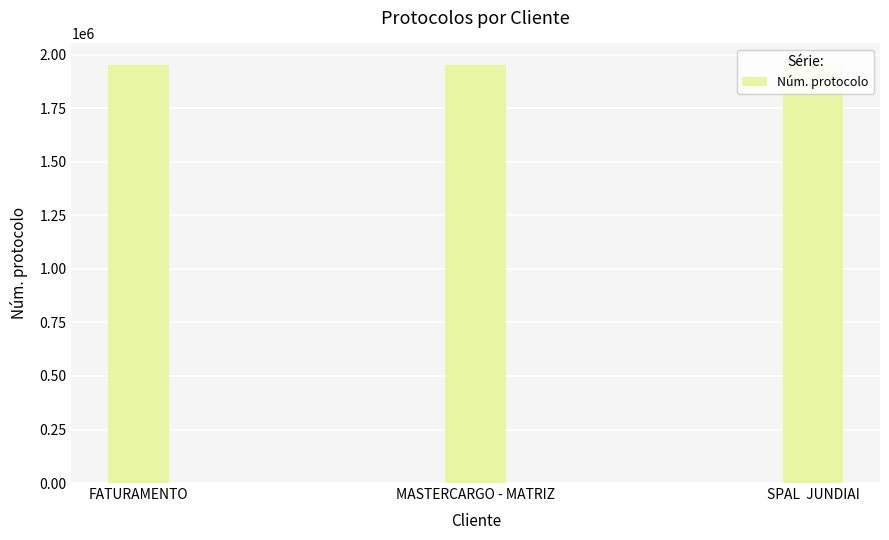

List the labels in order of value, largest first.

SPAL  JUNDIAI, MASTERCARGO - MATRIZ, FATURAMENTO